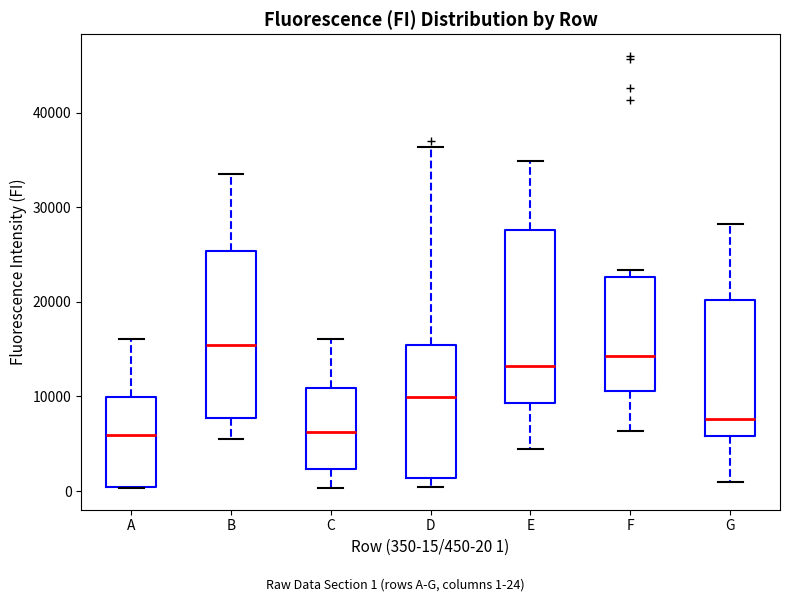

Where does the upper whisker of the box for E end on the y-axis? The values are not printed on the chart, so give them approximately, as read against the axis.

35000